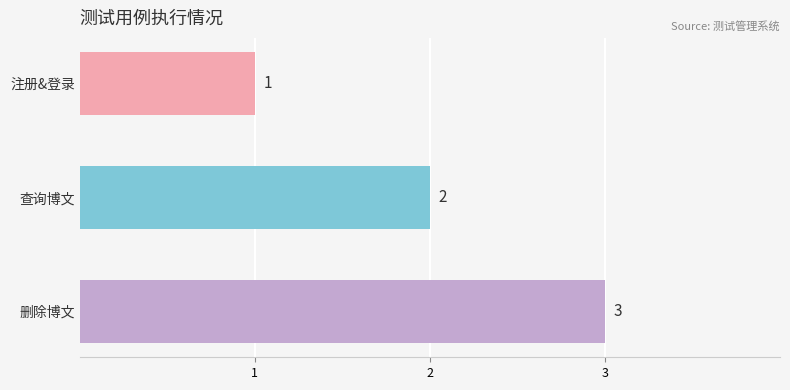

What value does the data have at 删除博文?

3